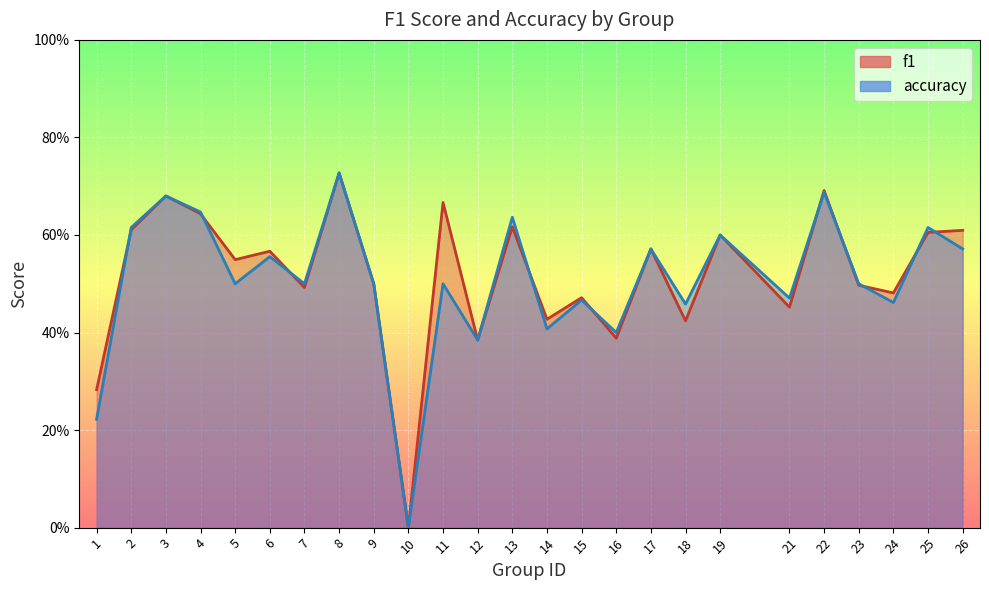

List the series in order of their overall mean, lowest first.

accuracy, f1